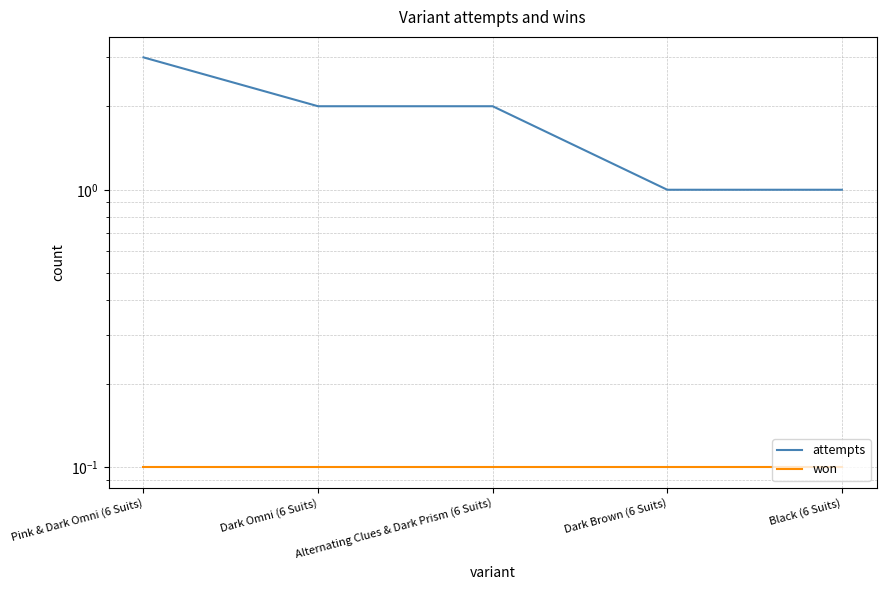

True or false: won and attempts cross at least once.

False